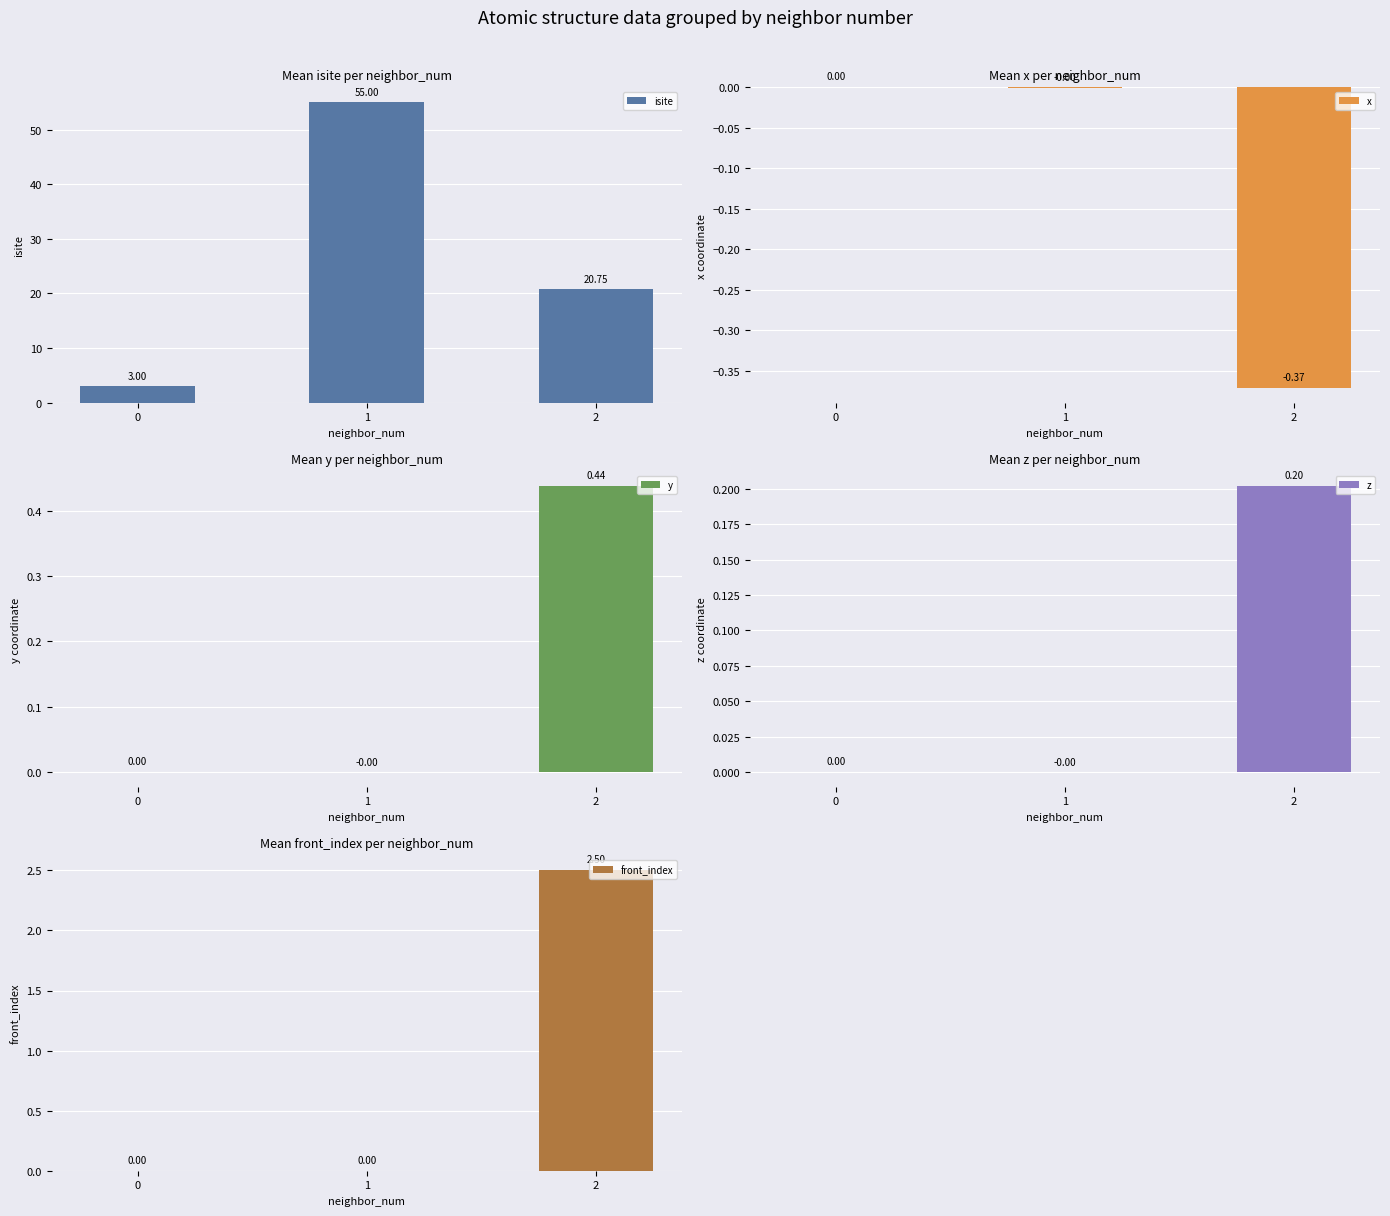

Rank the categories by y value from lowest to highest.

1, 0, 2